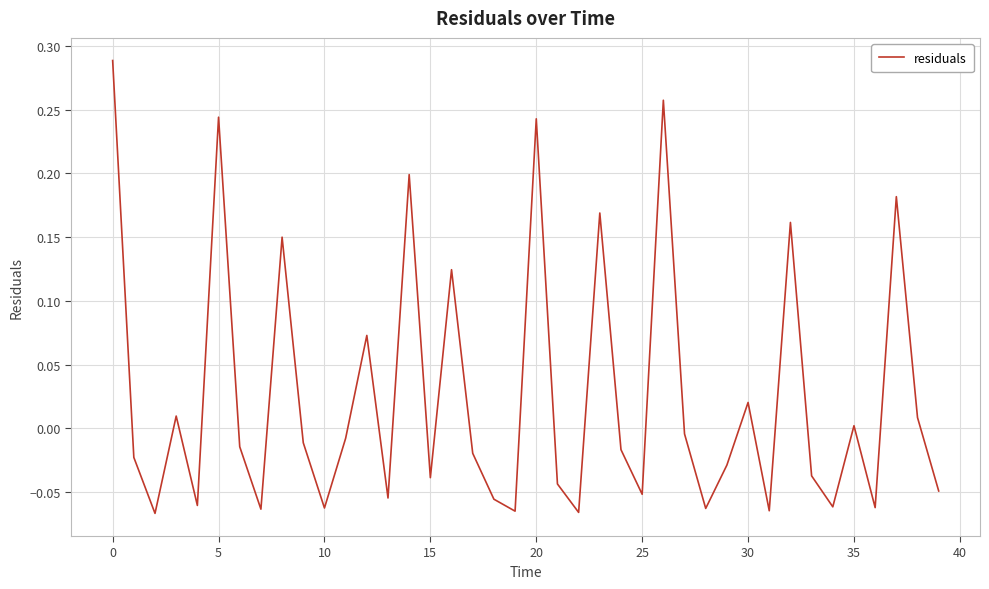

What is the difference between the maximum and minimum values?

0.4